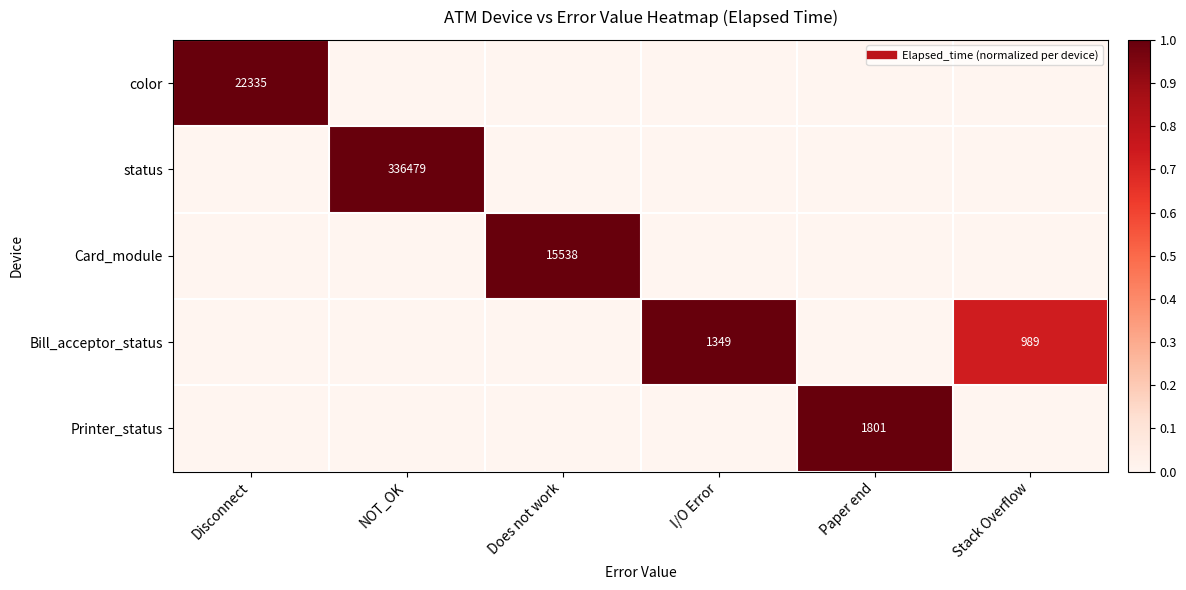

The value of status at Does not work is 0.0. True or false?

True